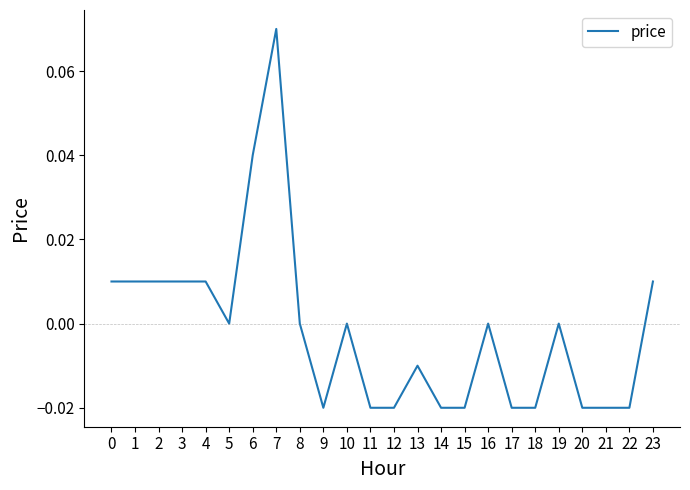

Which label corresponds to the largest value in the chart?

7